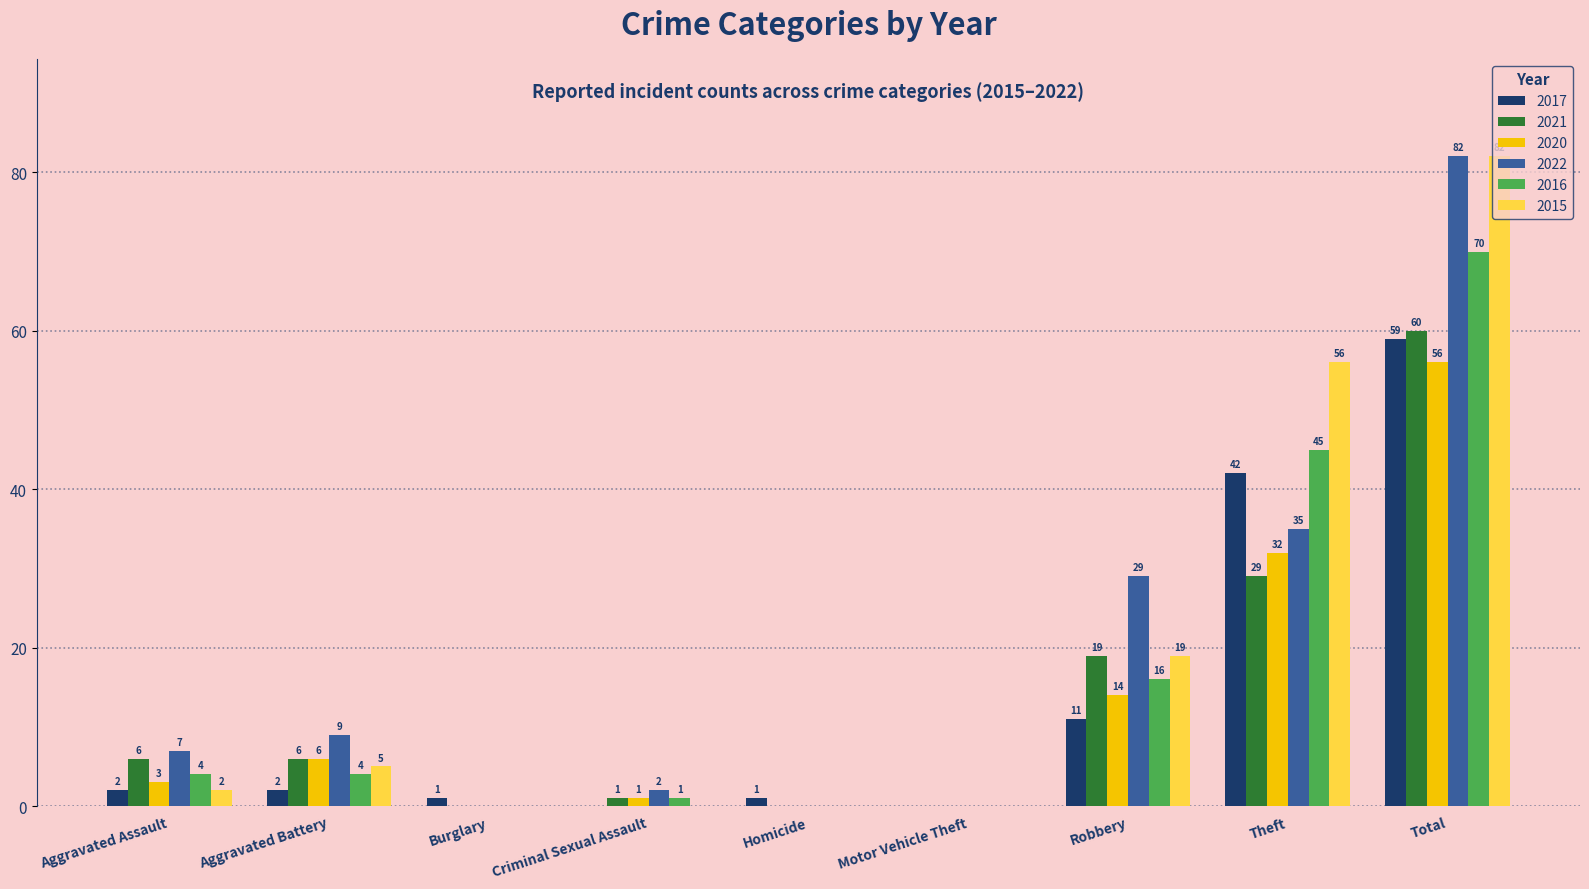

What is the approximate value of 2022 at Robbery, to the nearest 10?

30